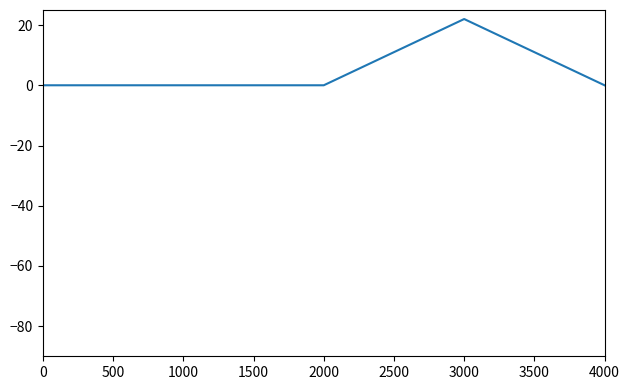

What is the sum of all values?

22